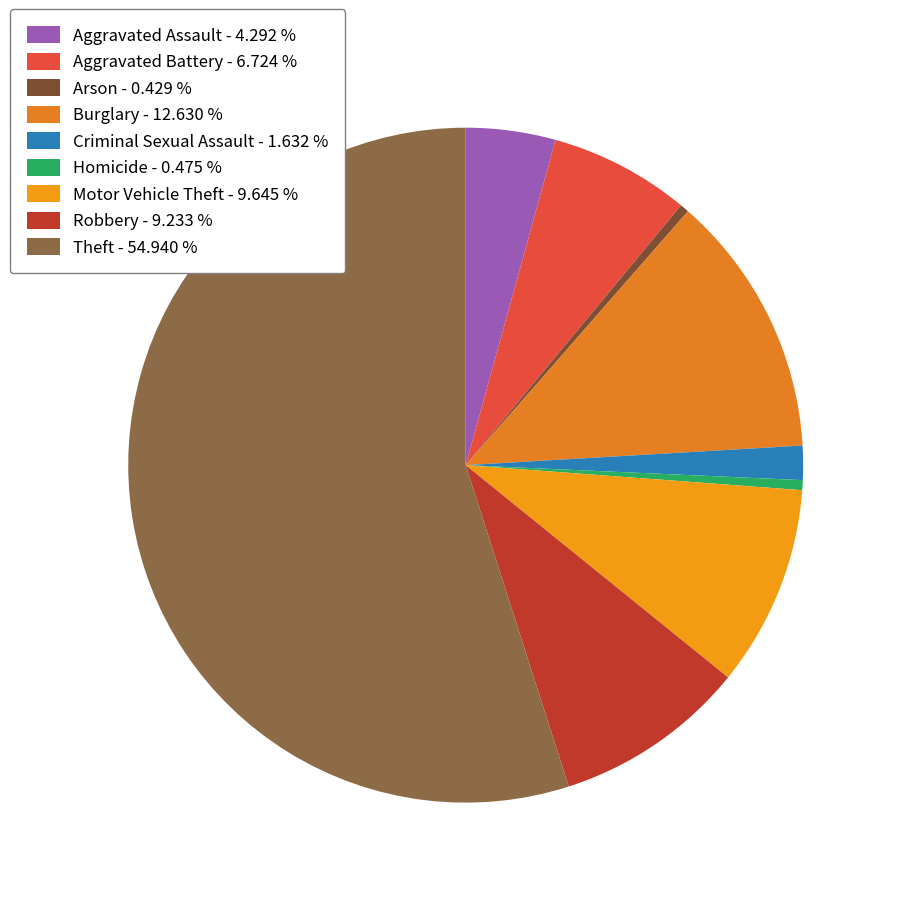

Is there any slice that represents more than half of the pie?

Yes